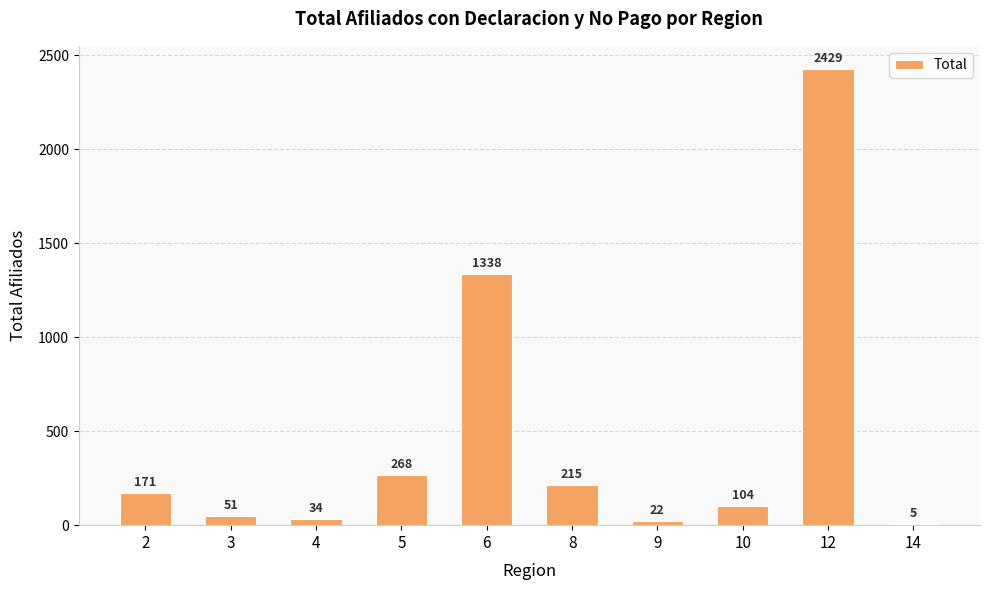

At which label is the value closest to 1217?

6